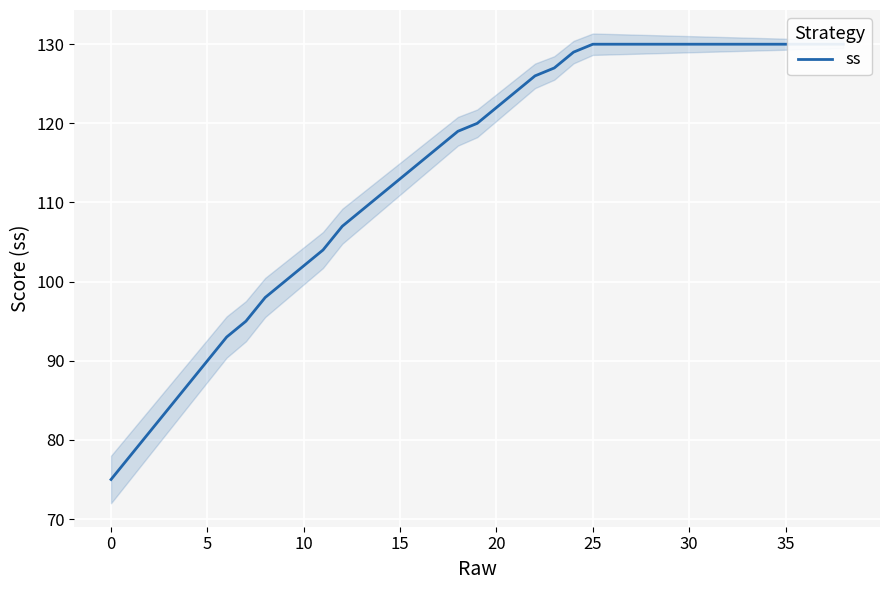

What is the approximate value at 31?

130